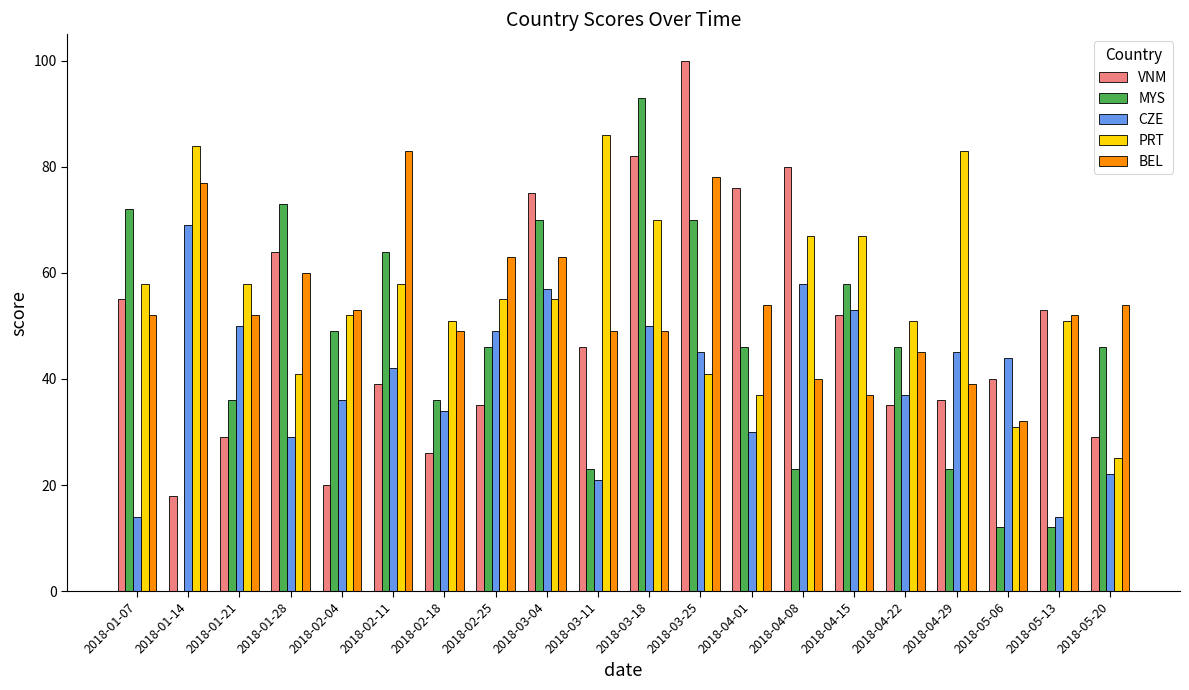

What is the total value across all series at 2018-05-20?

176